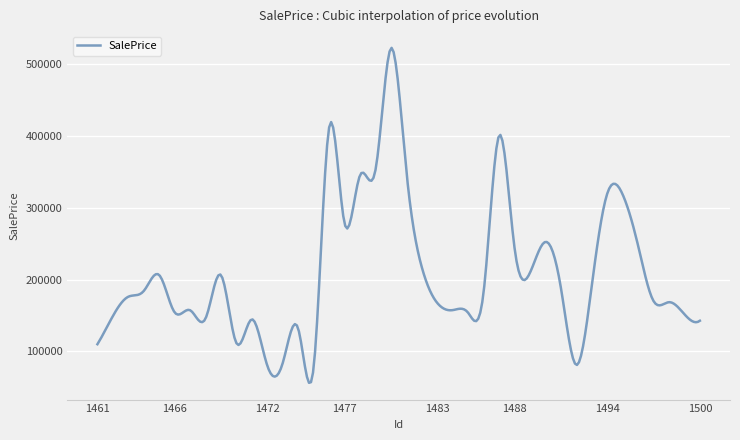

What is the difference between the maximum and minimum values?

466119.1